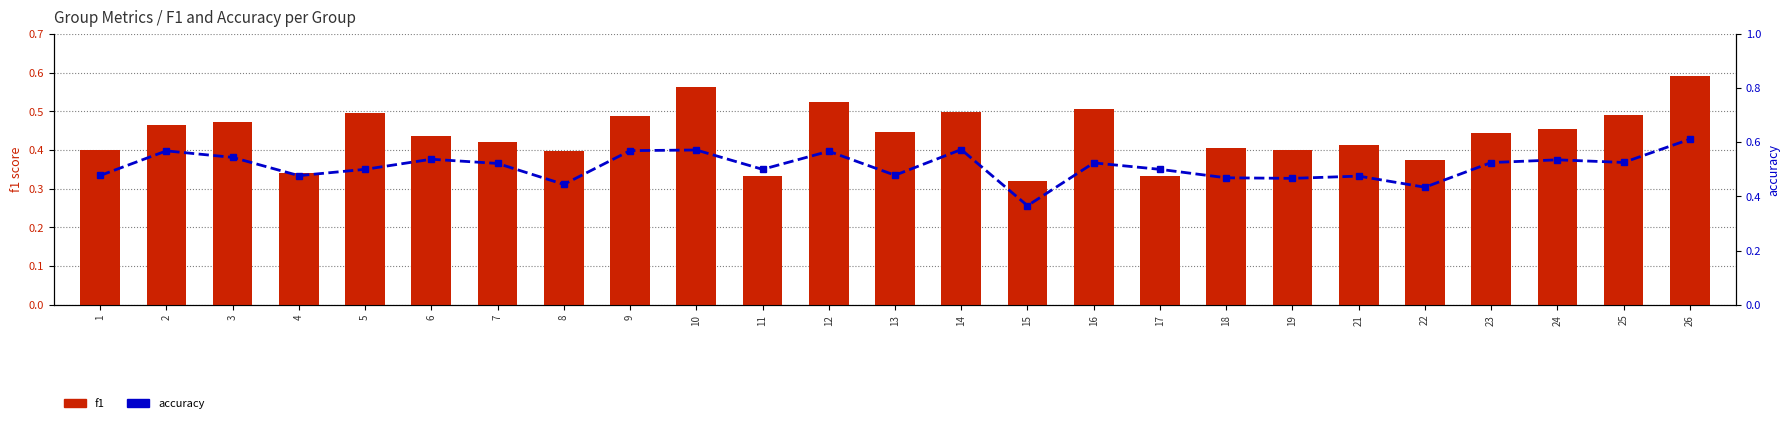

How many data points does each series have?

25